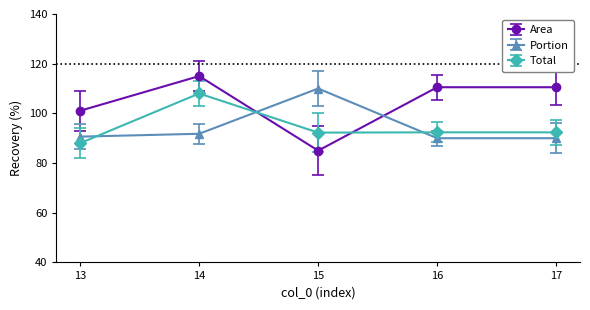

Which series has the widest spread of values?

Area